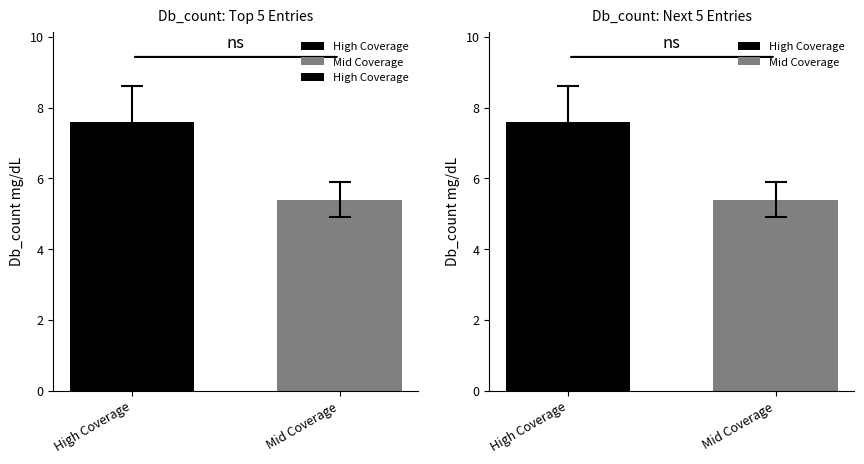

Does the chart contain stacked bars?

No